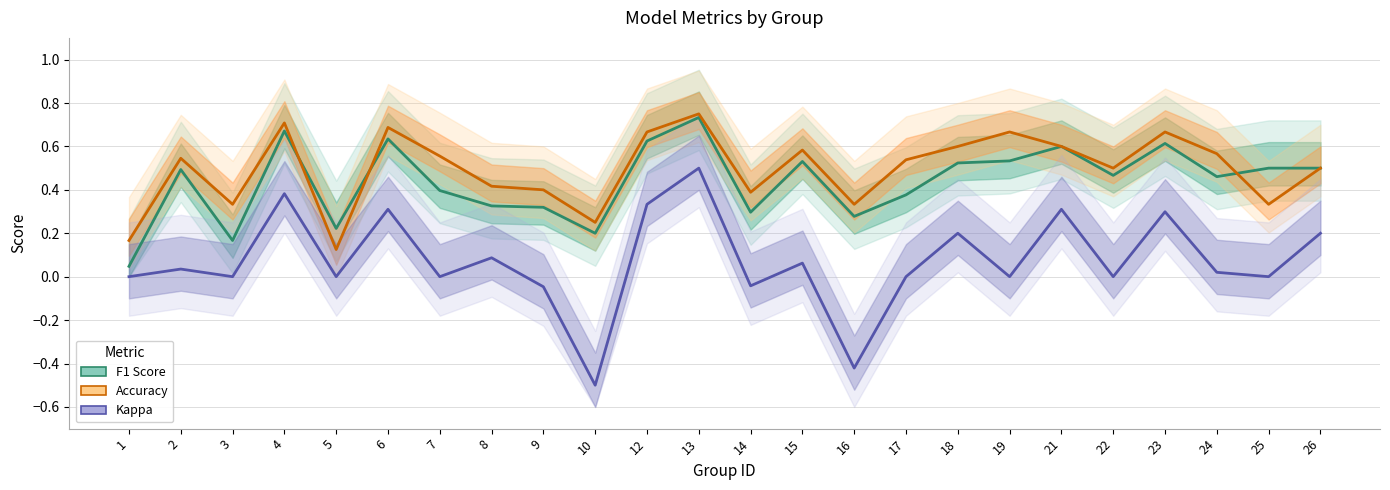

Reading left to right, list all the values displayed in this chart.

F1 Score: 0.0	0.5	0.2	0.7	0.2	0.6	0.4	0.3	0.3	0.2	0.6	0.7	0.3	0.5	0.3	0.4	0.5	0.5	0.6	0.5	0.6	0.5	0.5	0.5
Accuracy: 0.2	0.5	0.3	0.7	0.1	0.7	0.6	0.4	0.4	0.2	0.7	0.8	0.4	0.6	0.3	0.5	0.6	0.7	0.6	0.5	0.7	0.6	0.3	0.5
Kappa: 0.0	0.0	0.0	0.4	0.0	0.3	0.0	0.1	-0.0	-0.5	0.3	0.5	-0.0	0.1	-0.4	0.0	0.2	0.0	0.3	0.0	0.3	0.0	0.0	0.2